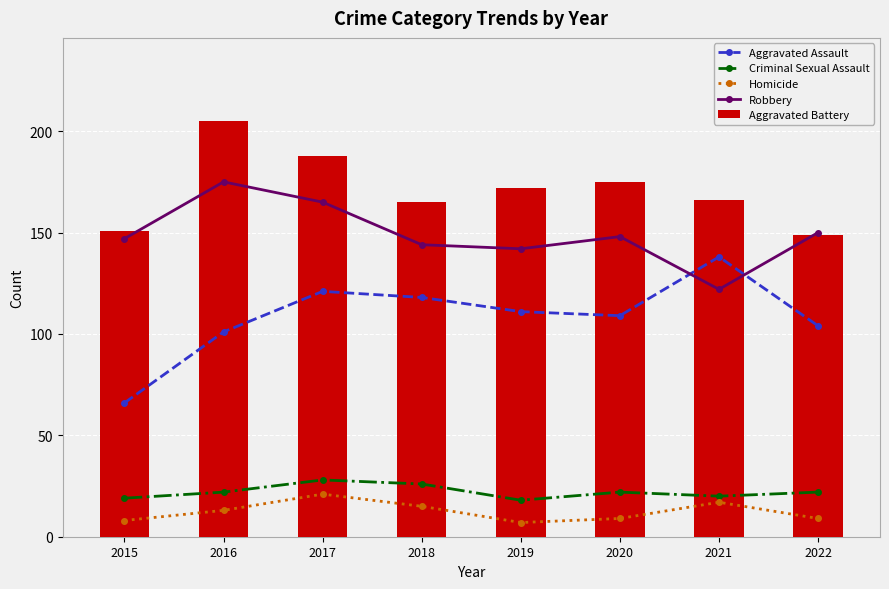

Which category has the highest value in the Aggravated Battery series?

2016